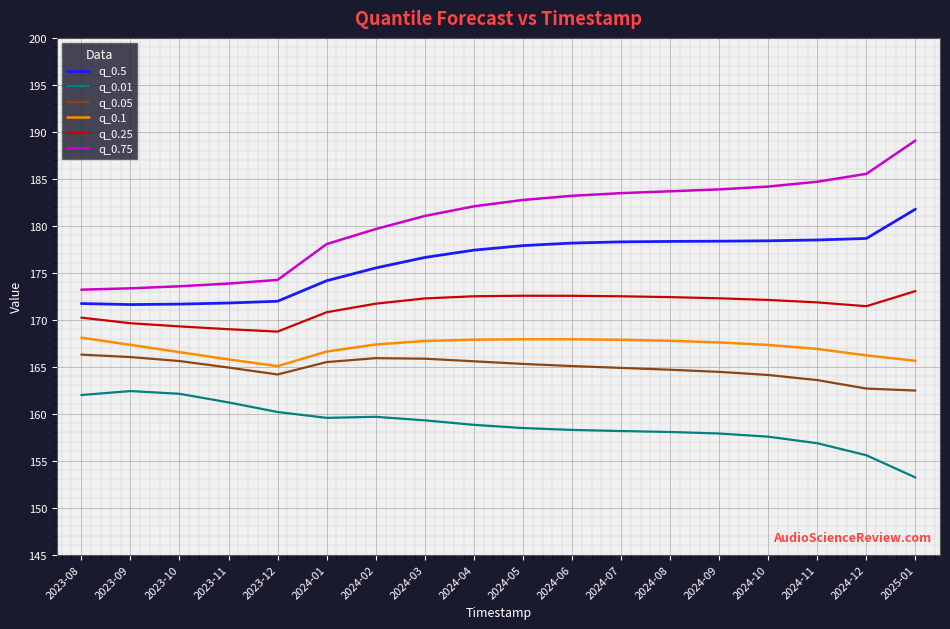

Is it true that q_0.25 equals 81.6 at 2023-10?

False